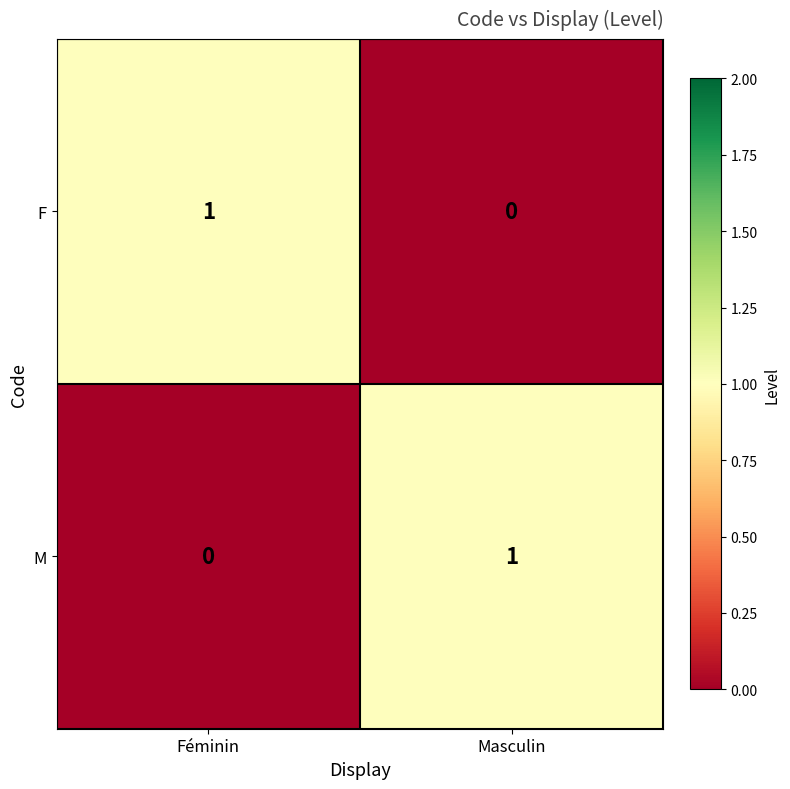

Reading left to right, extract all data points from this chart.

F: Féminin=1	Masculin=0
M: Féminin=0	Masculin=1